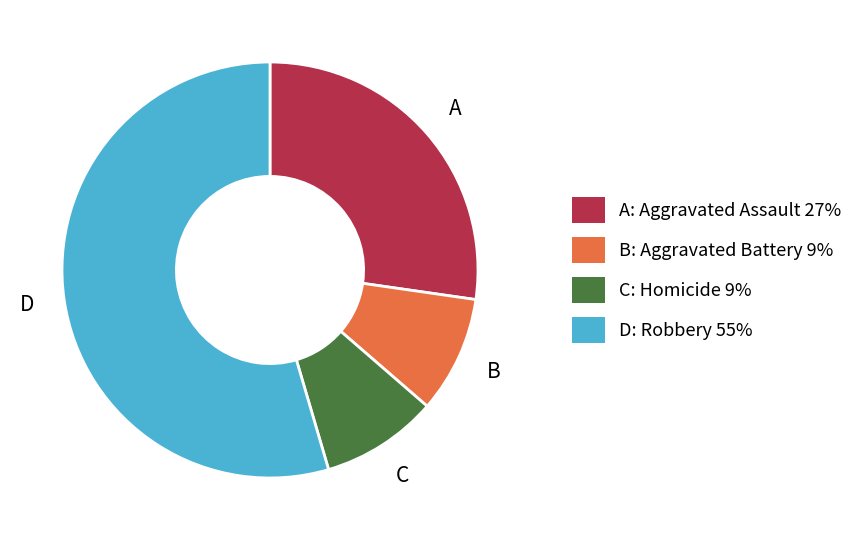

Does any single category account for the majority?

Yes